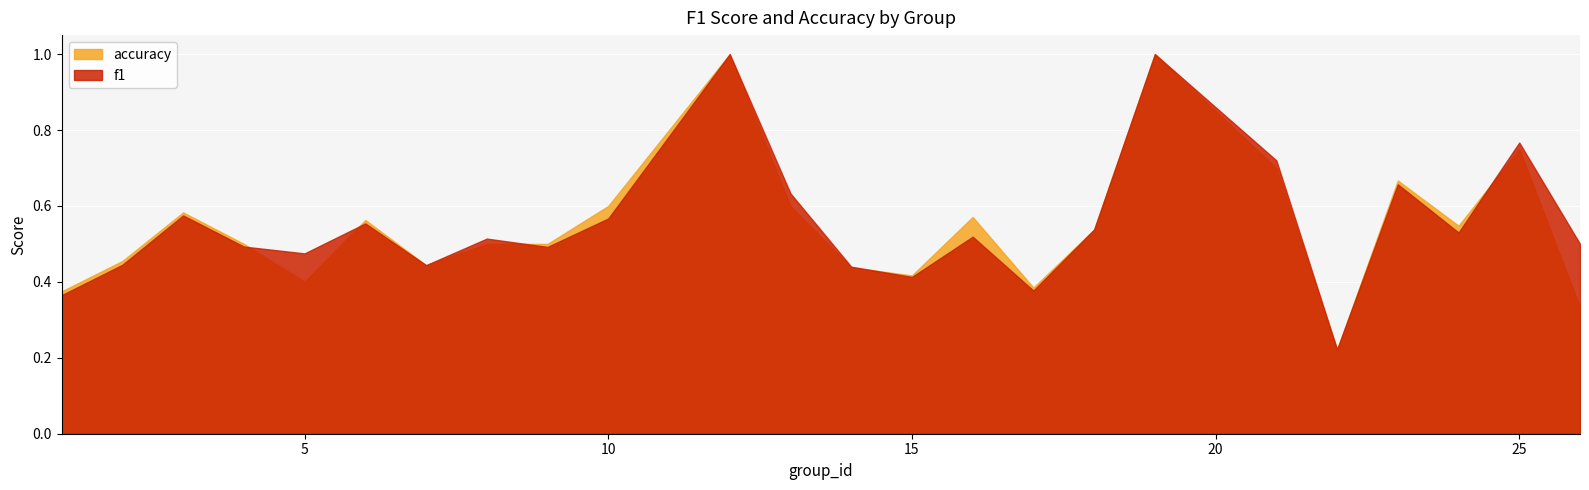

Is it true that f1 equals 0.4 at 1?

True